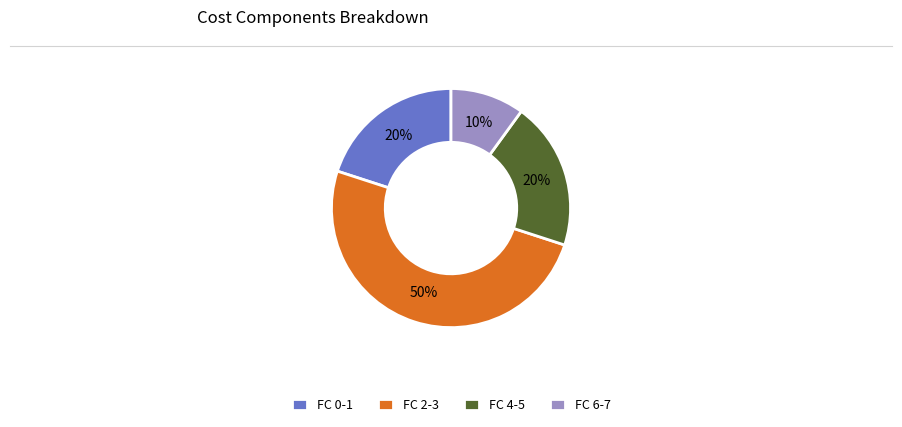

Which slice is the smallest?

FC 6-7